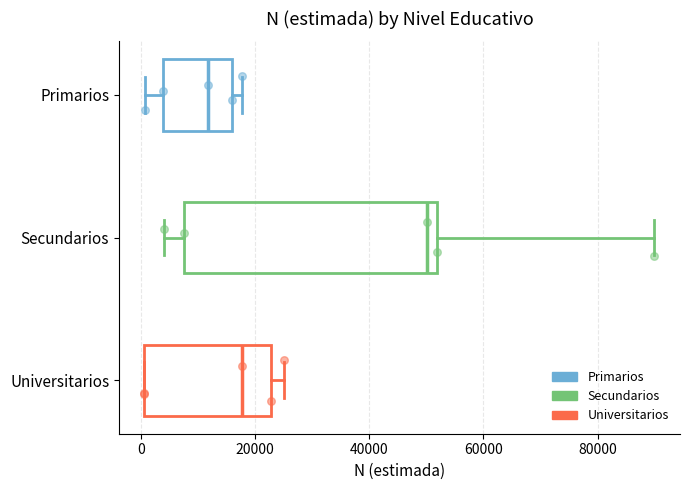

Reading bottom to top, transcribe this box plot: for each box, give where its median line is, the range the box spans, and where its two whiskers end, as read against the x-axis. The values are not printed on the chart, so give them approximately, as read against the axis.

Universitarios: median 18000, box 0 to 22000, whiskers 0 to 26000
Secundarios: median 50000, box 8000 to 52000, whiskers 4000 to 90000
Primarios: median 12000, box 4000 to 16000, whiskers 0 to 18000